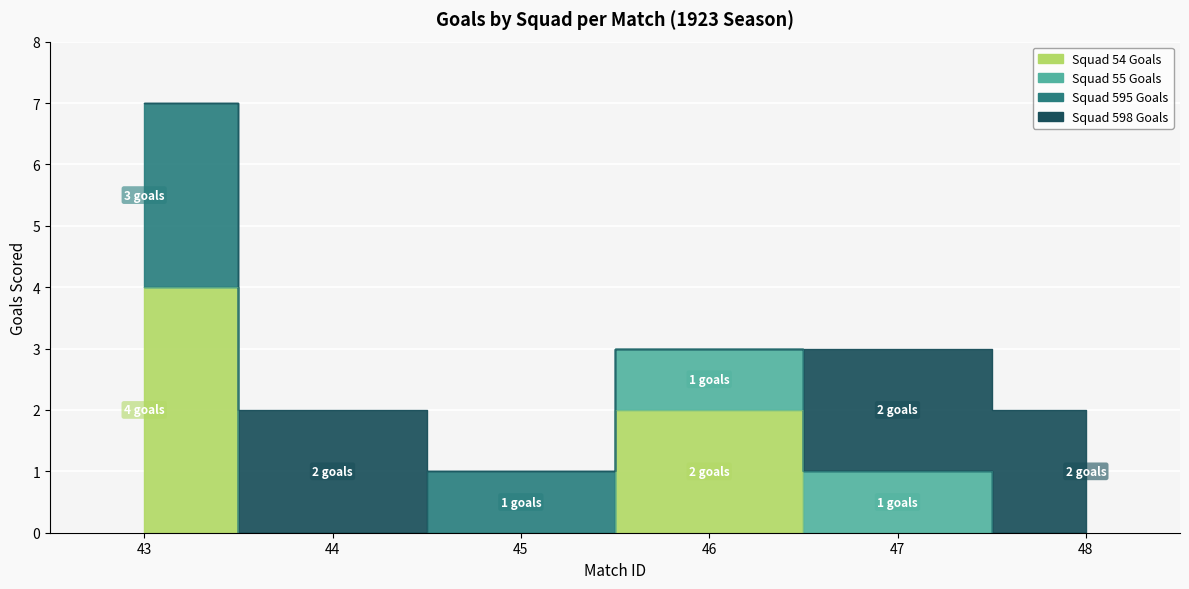

Rank the series by their maximum value, from highest to lowest.

Squad 54 Goals, Squad 595 Goals, Squad 598 Goals, Squad 55 Goals